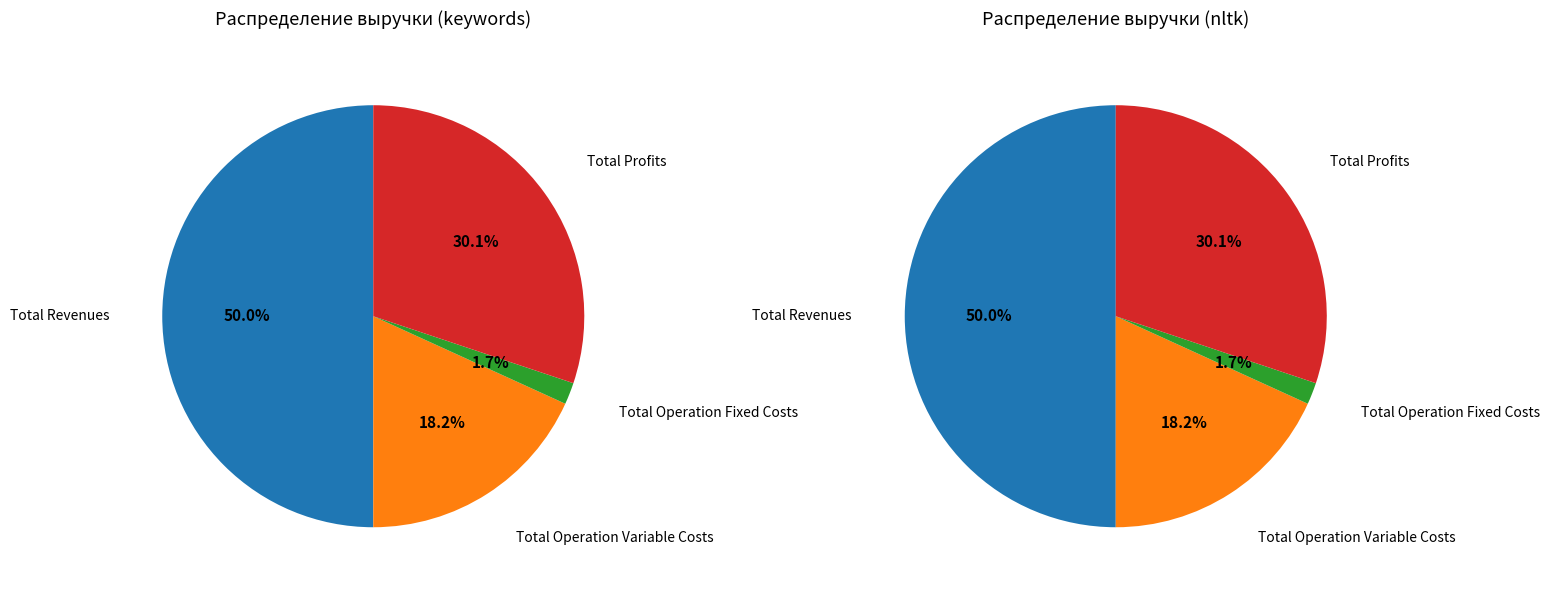

True or false: Total Operation Variable Costs accounts for 18% of the total.

True